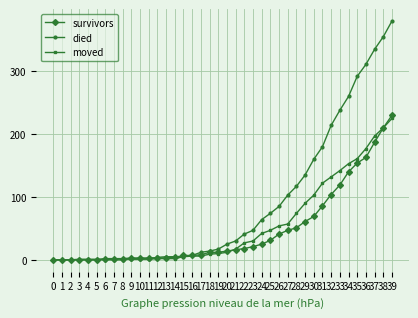

Which series has the largest total across all categories?

died